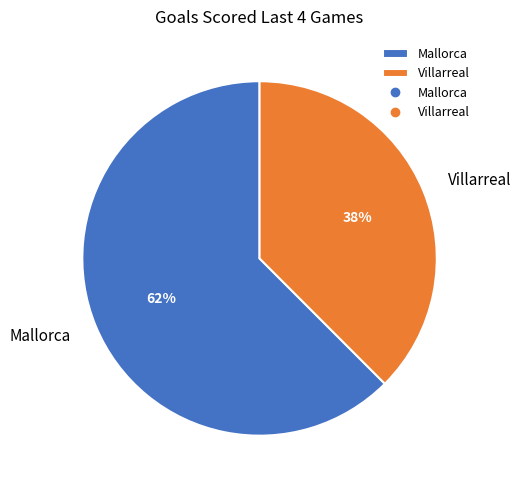

Approximately how many times larger is the value at Villarreal compared to Mallorca?

0.6